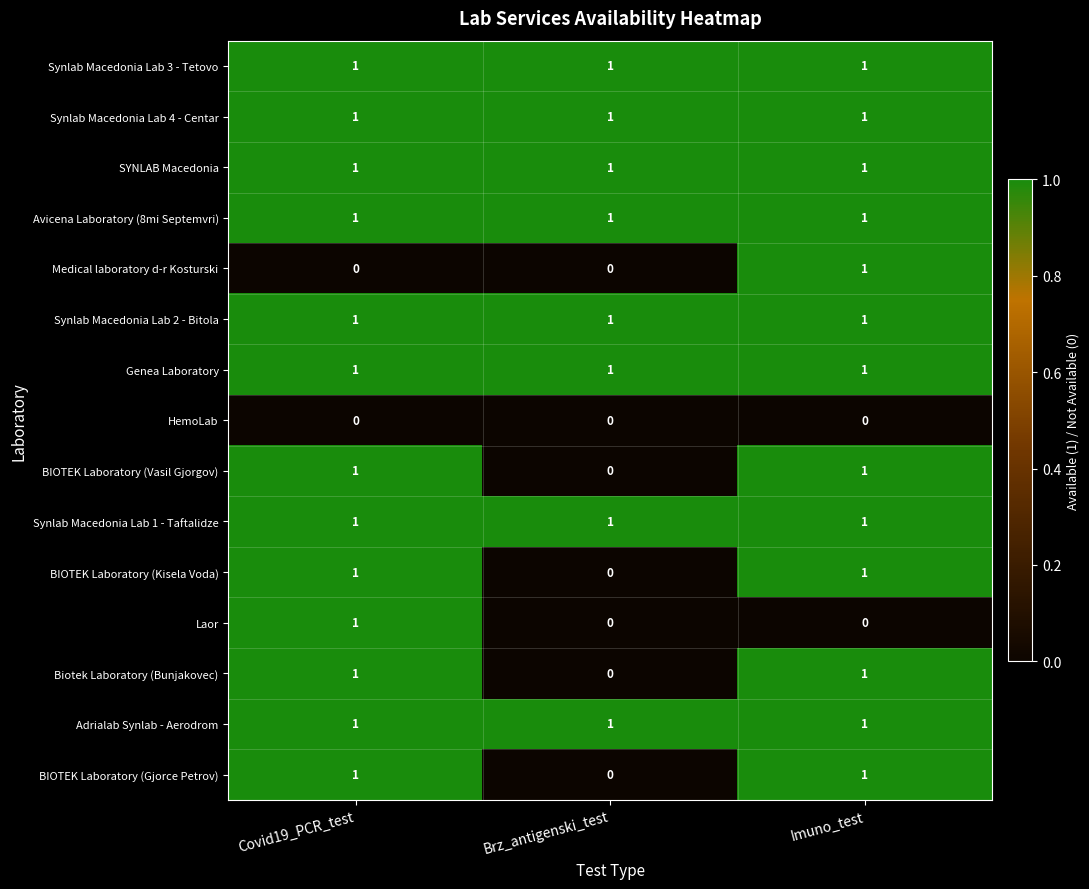

True or false: Adrialab Synlab - Aerodrom has a value of 1 at Covid19_PCR_test.

True